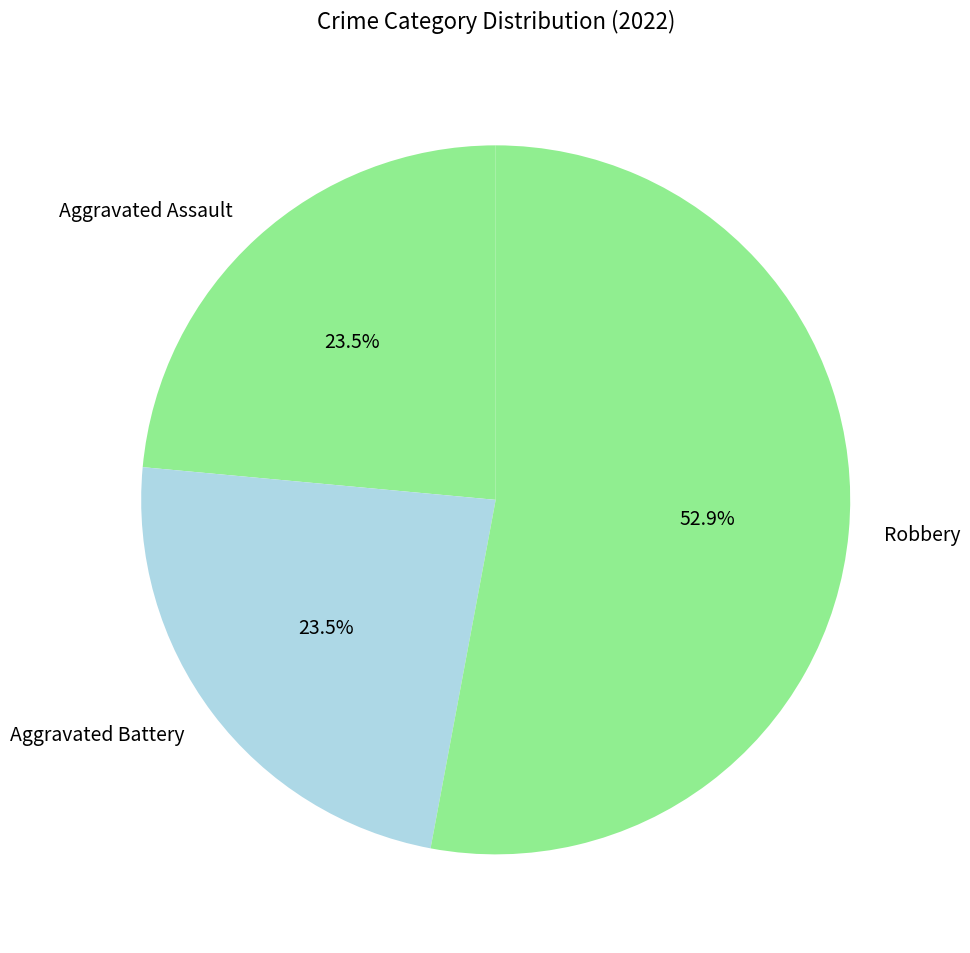

True or false: Aggravated Battery accounts for 37% of the total.

False